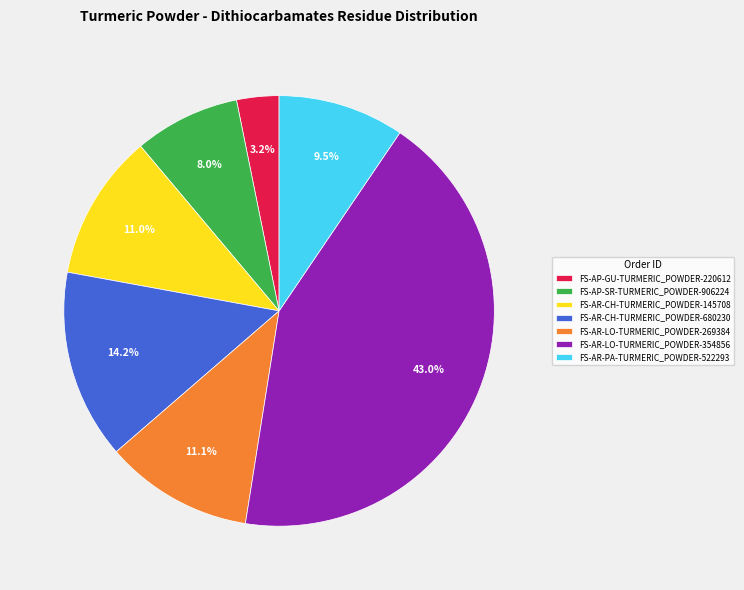

Do FS-AR-LO-TURMERIC_POWDER-354856 and FS-AP-SR-TURMERIC_POWDER-906224 together represent more than half of the pie?

Yes